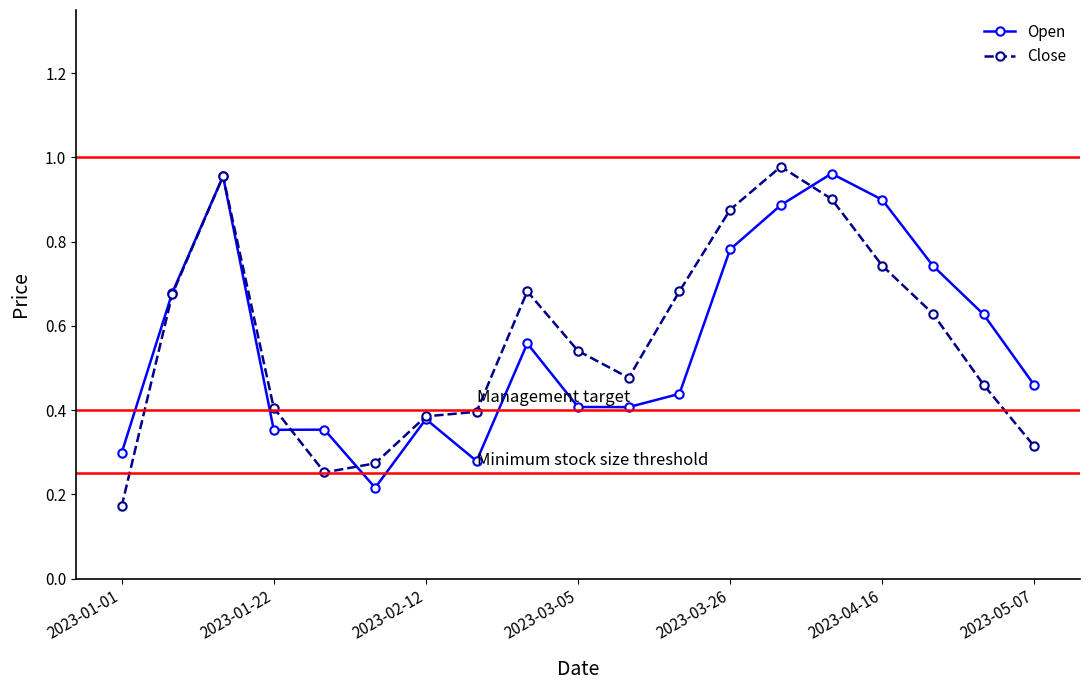

True or false: Close has more than 1 points higher than both neighbors.

True